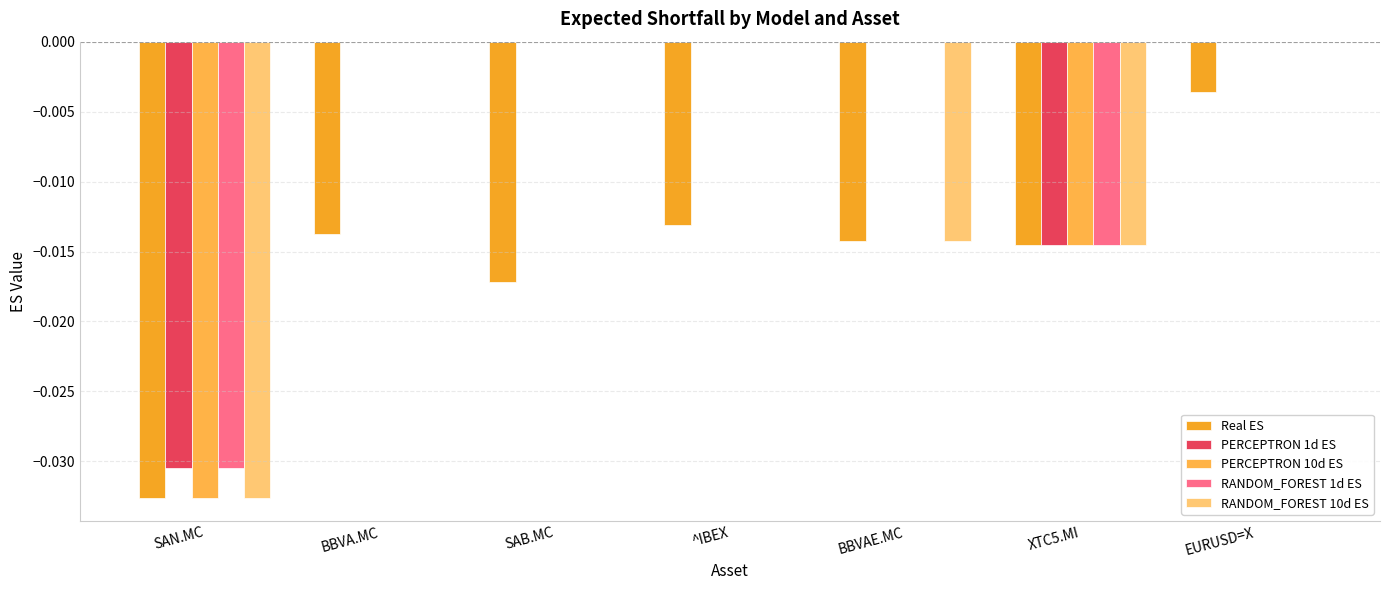

How many series are shown in this chart?

5